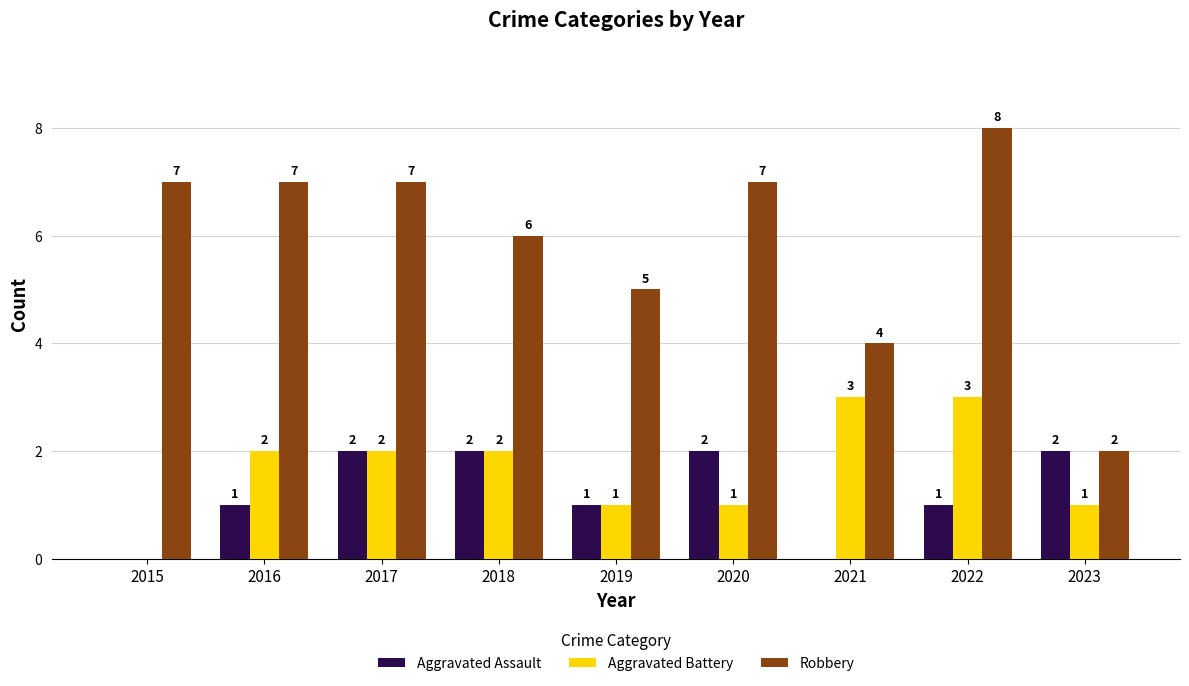

How many categories are shown in the chart?

9